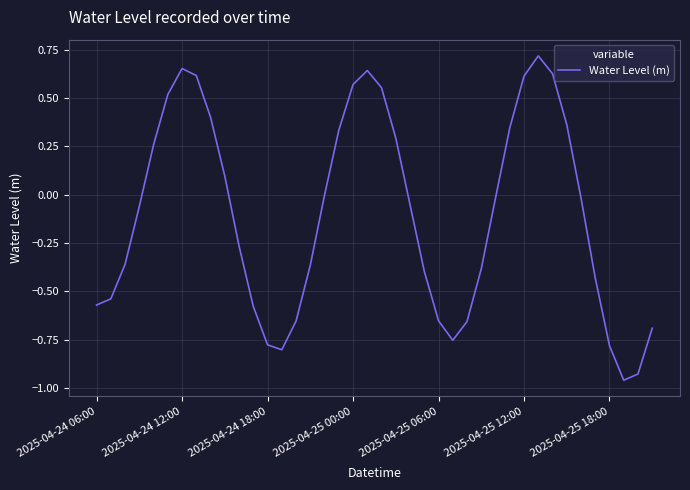

What is the difference between the maximum and minimum values?

1.7